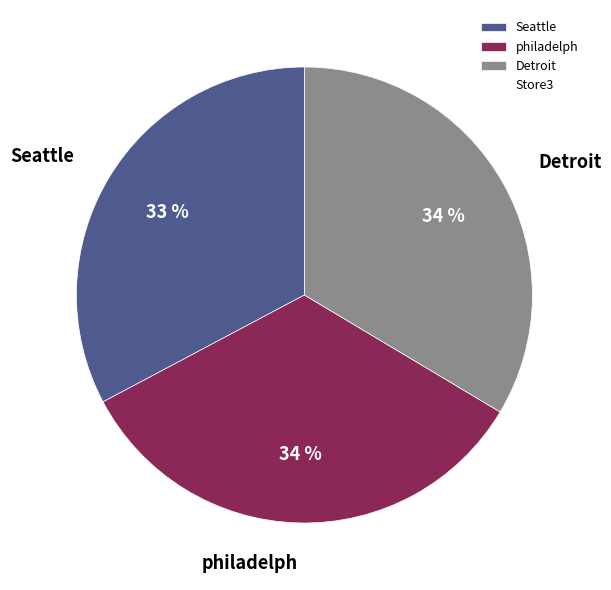

True or false: Detroit accounts for 34% of the total.

True